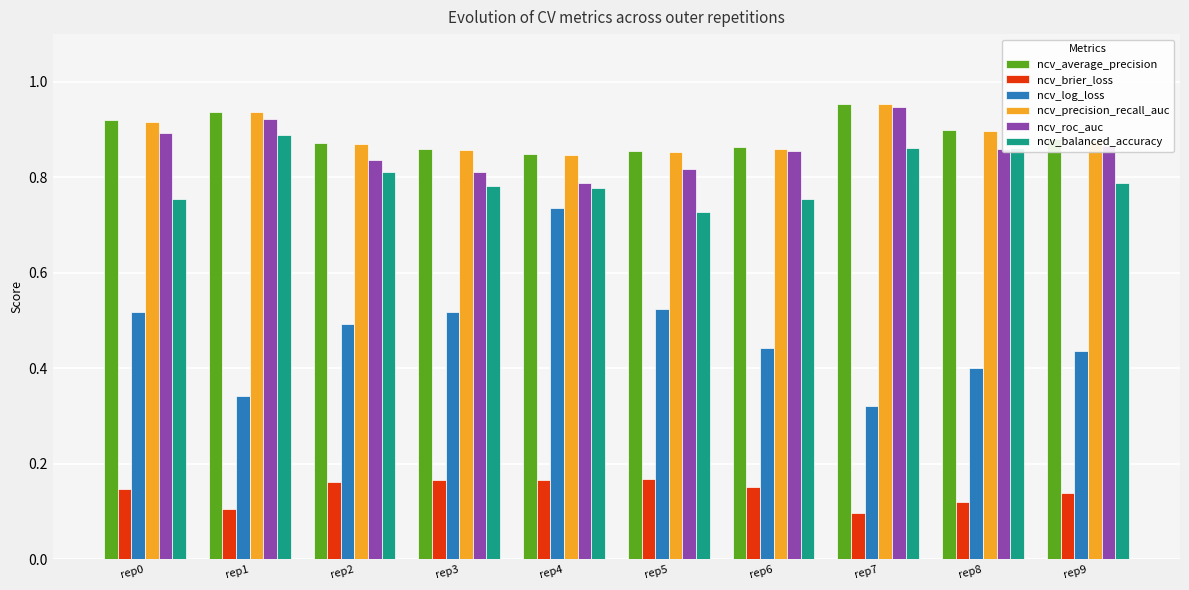

The value of ncv_average_precision at rep4 is 1.3. True or false?

False